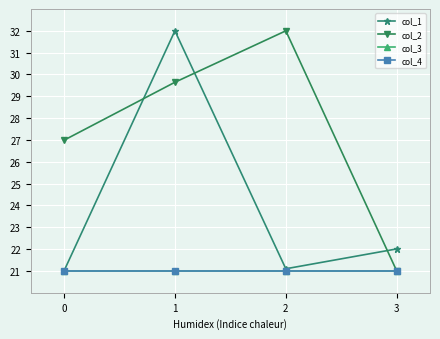

The value of col_3 at 1 is 10.6. True or false?

False